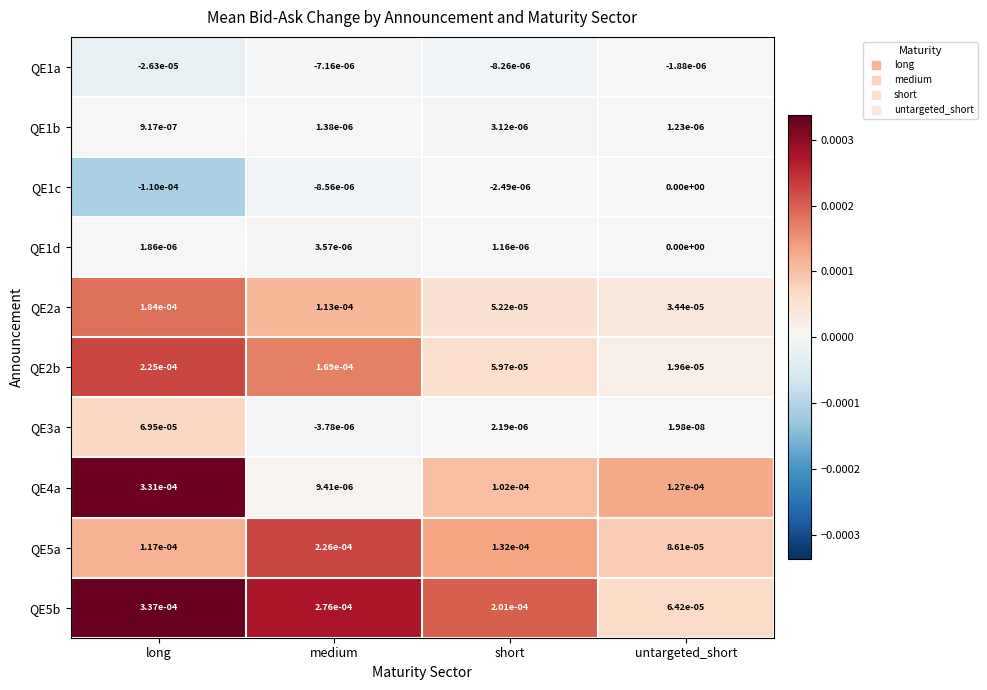

Which series changed the most between medium and untargeted_short?

QE5b